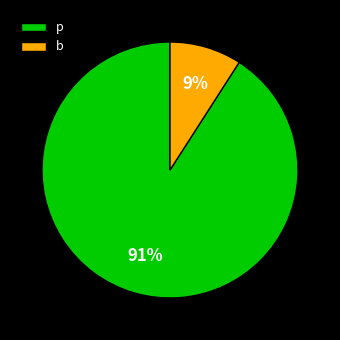

Rank the categories by value from highest to lowest.

p, b